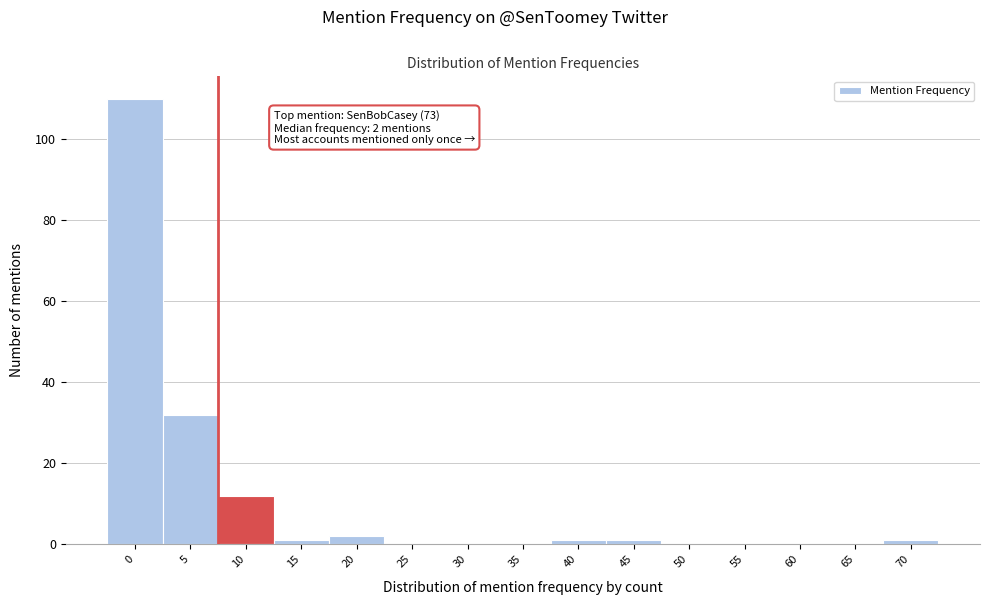

Reading right to left, extract all data points from this chart.

70=1	65=0	60=0	55=0	50=0	45=1	40=1	35=0	30=0	25=0	20=2	15=1	10=12	5=32	0=110